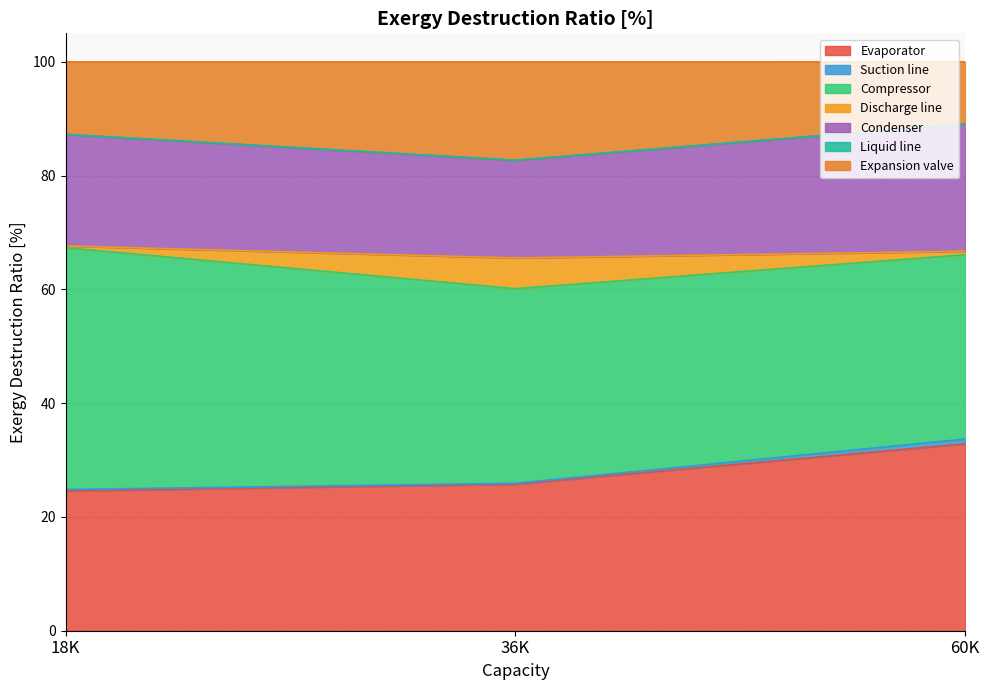

The Discharge line series shows 111.5 at 18K. True or false?

False